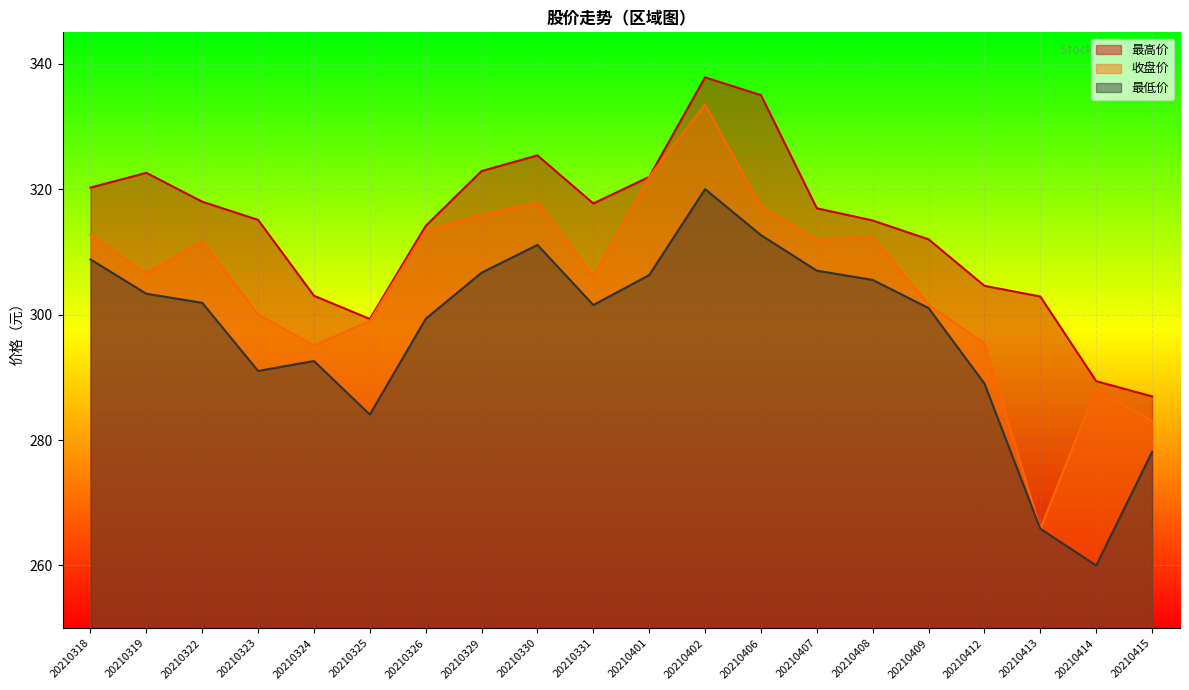

In 最低价, how many points are lower than both neighbors (excluding endpoints)?

4